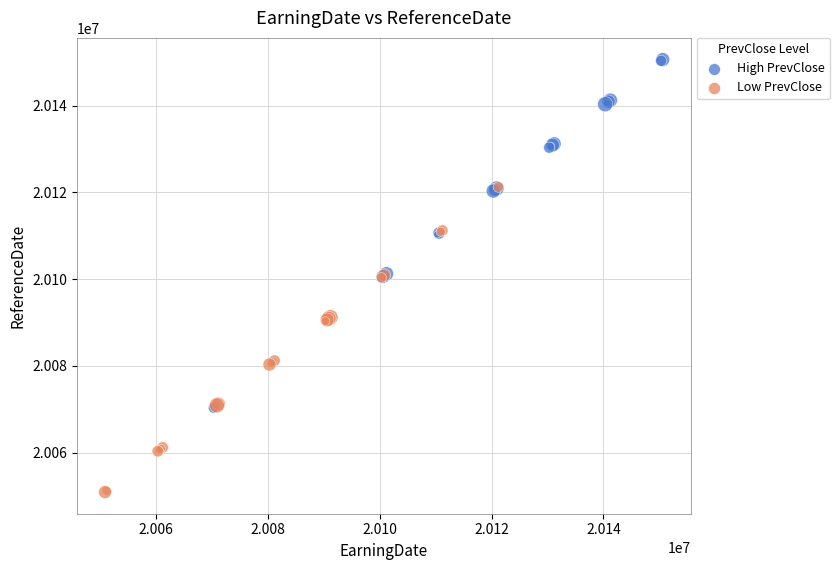

Which series has the widest spread of Y values?

High PrevClose